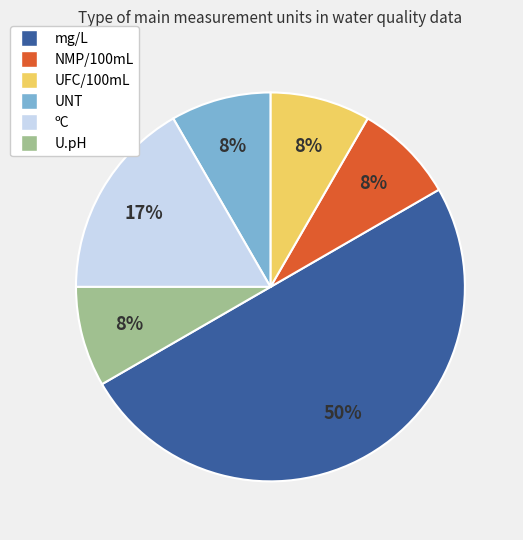

How many slices are in this pie chart?

6